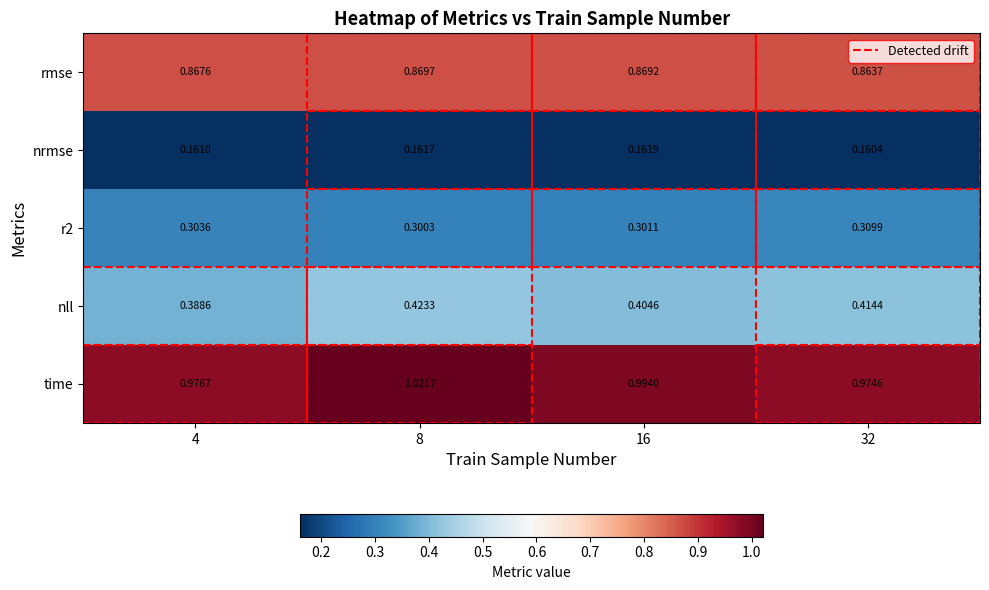

Which series has the largest total across all categories?

time